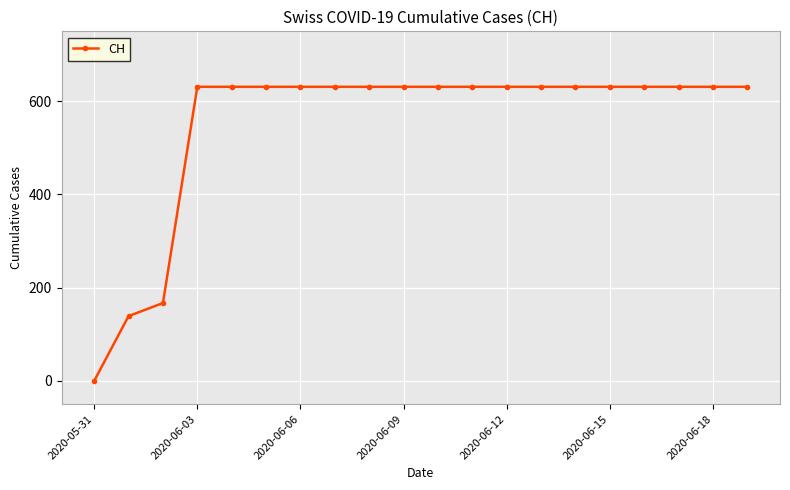

What is the sum of all values?

11033